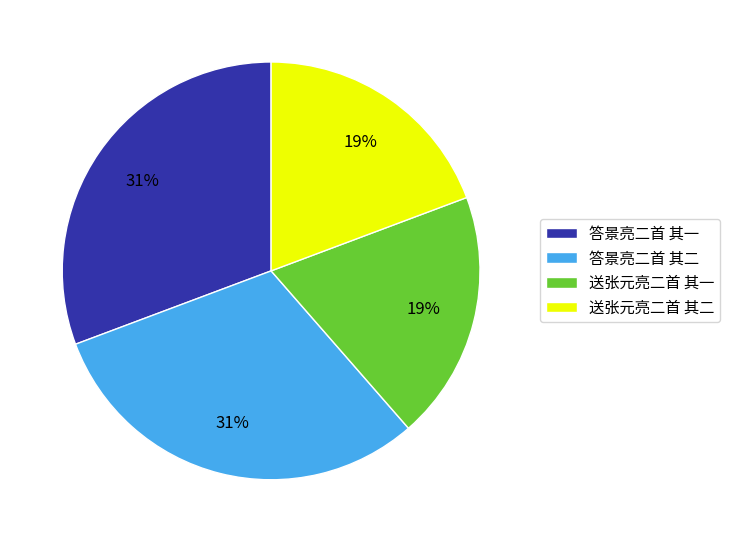

Is it true that 答景亮二首 其一 is 21% of the pie?

False